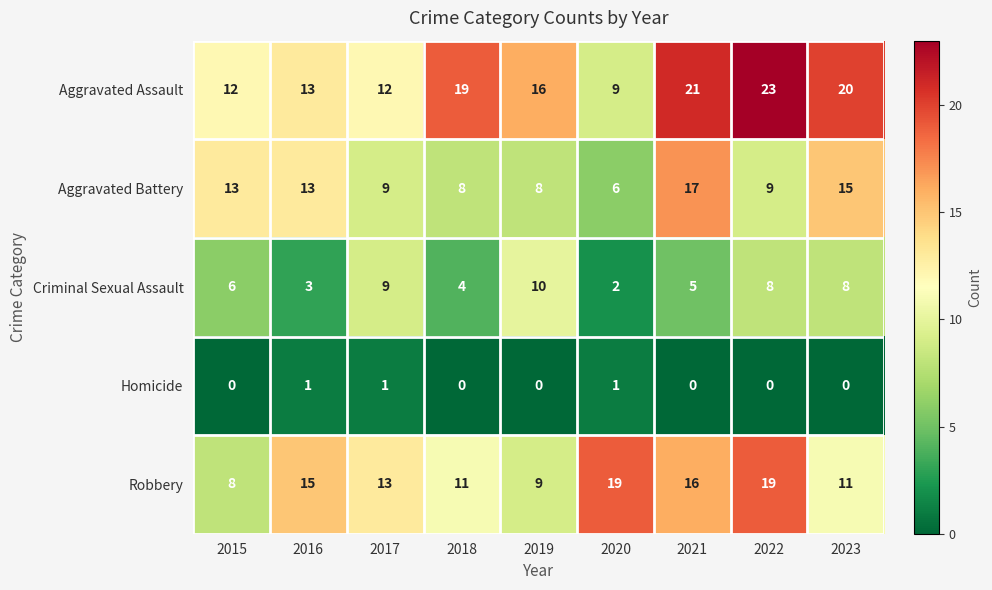

At which label does Robbery first exceed 13?

2016